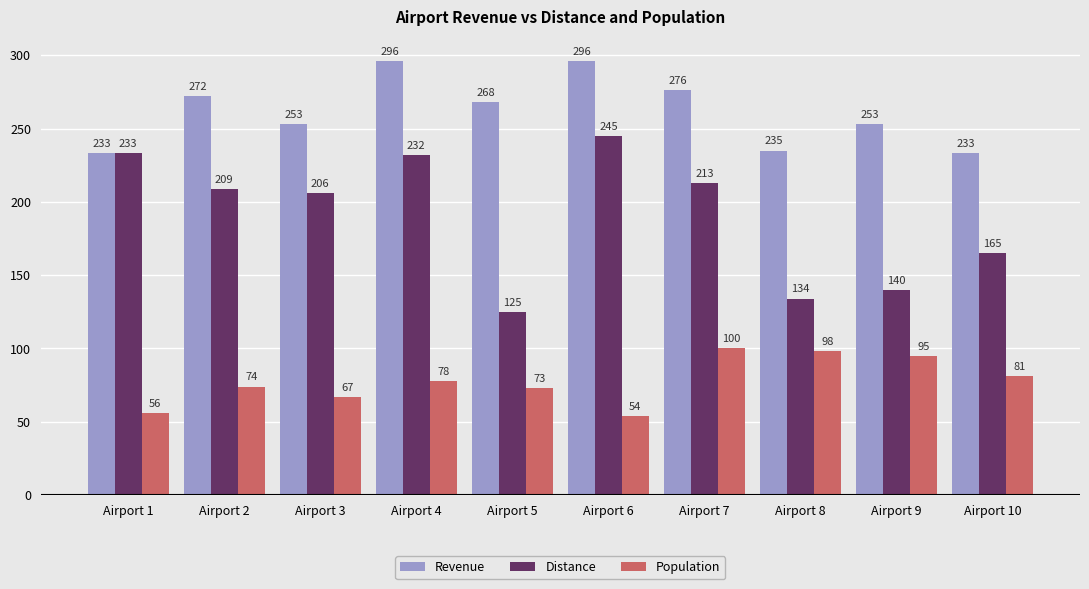

How many bars are there in total?

30